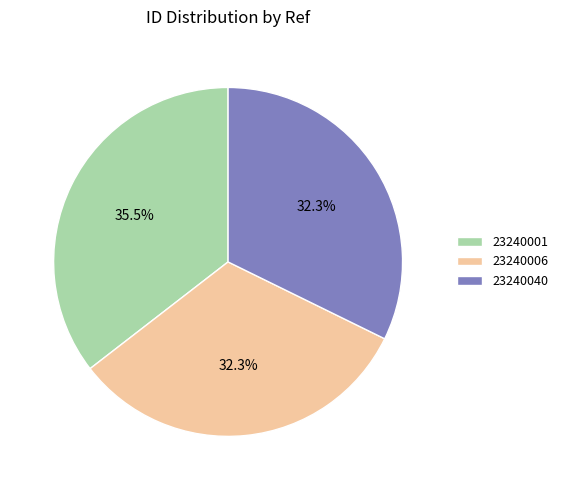

Does 23240006 represent more than half of the total?

No